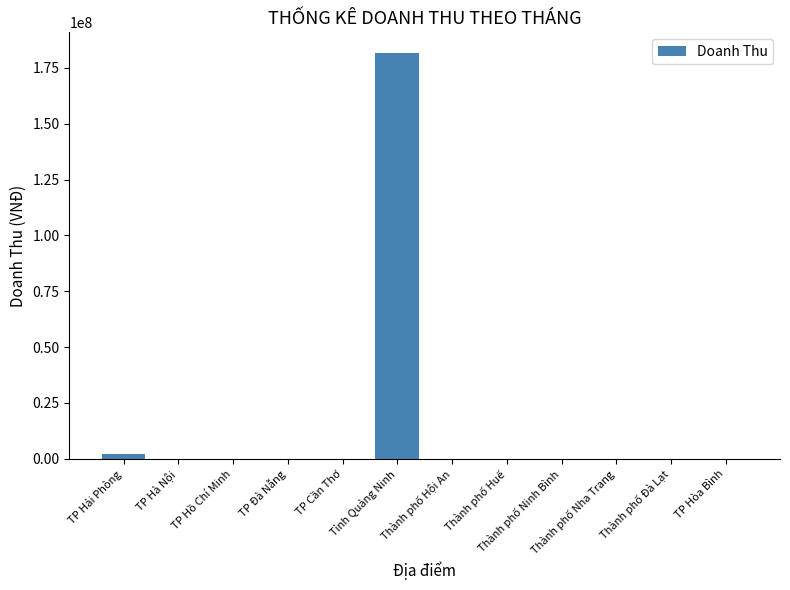

True or false: the data shows 106135086 at Thành phố Huế.

False